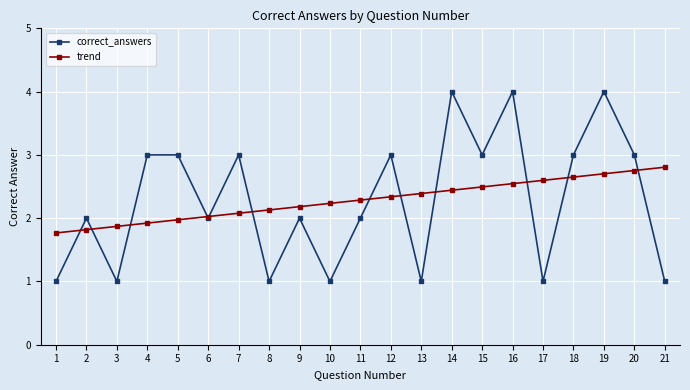

Does the chart display data point markers on the line(s)?

Yes